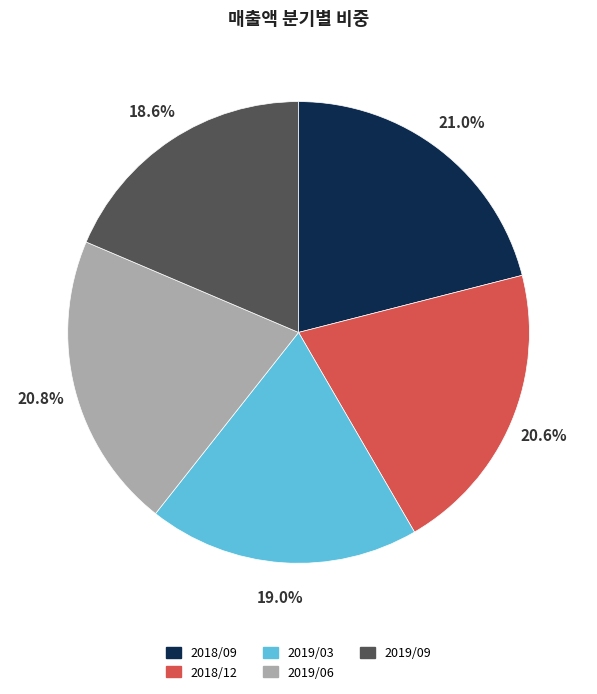

The 2019/03 slice represents 12% of the pie. True or false?

False